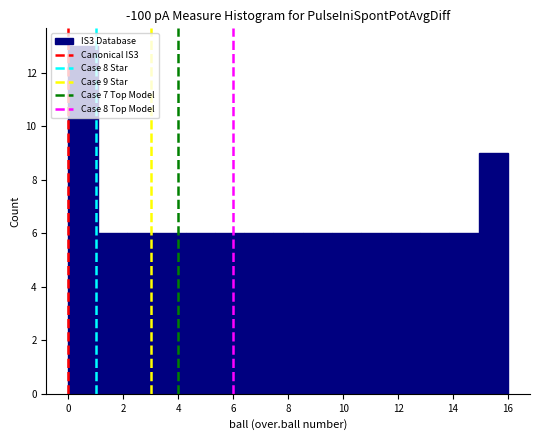

Over which range of the x-axis is the bar tallest?

0.0 to 1.0